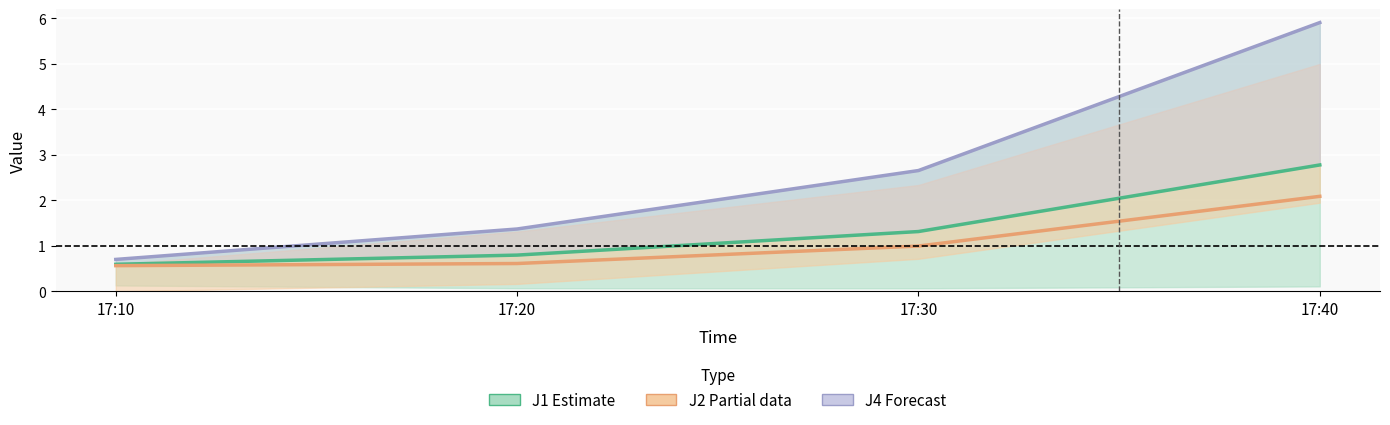

What is the difference between the highest and lowest values at 17:20?

0.8